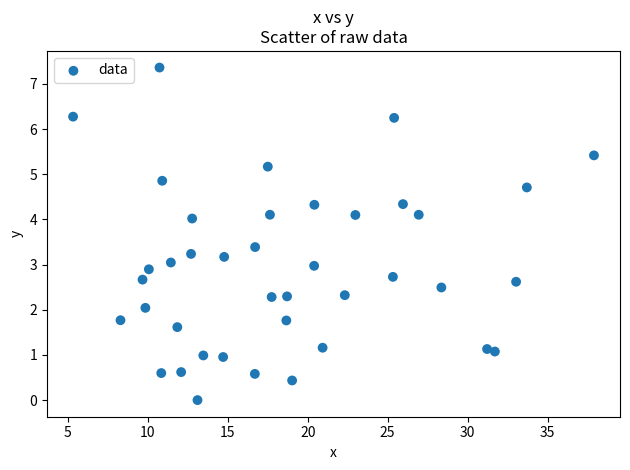

What is the range of Y values (max minus min)?

7.4